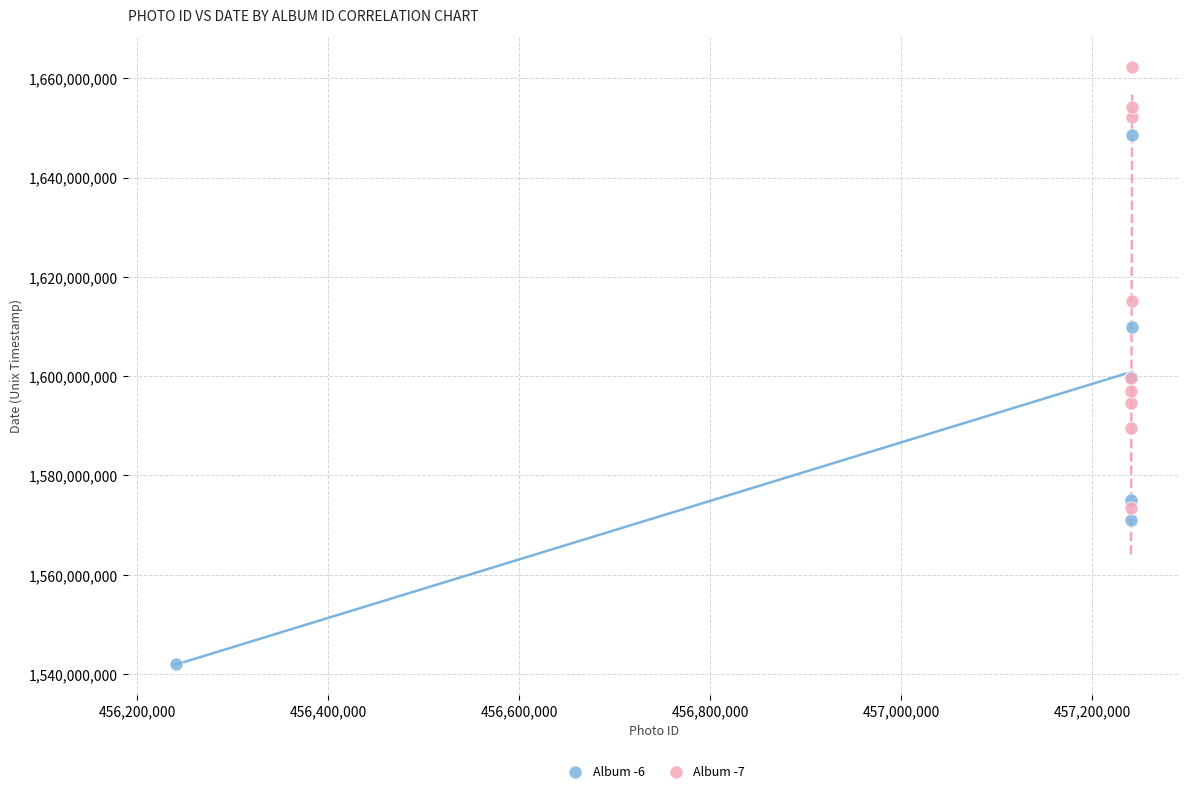

Which series reaches the maximum Y coordinate?

Album -7